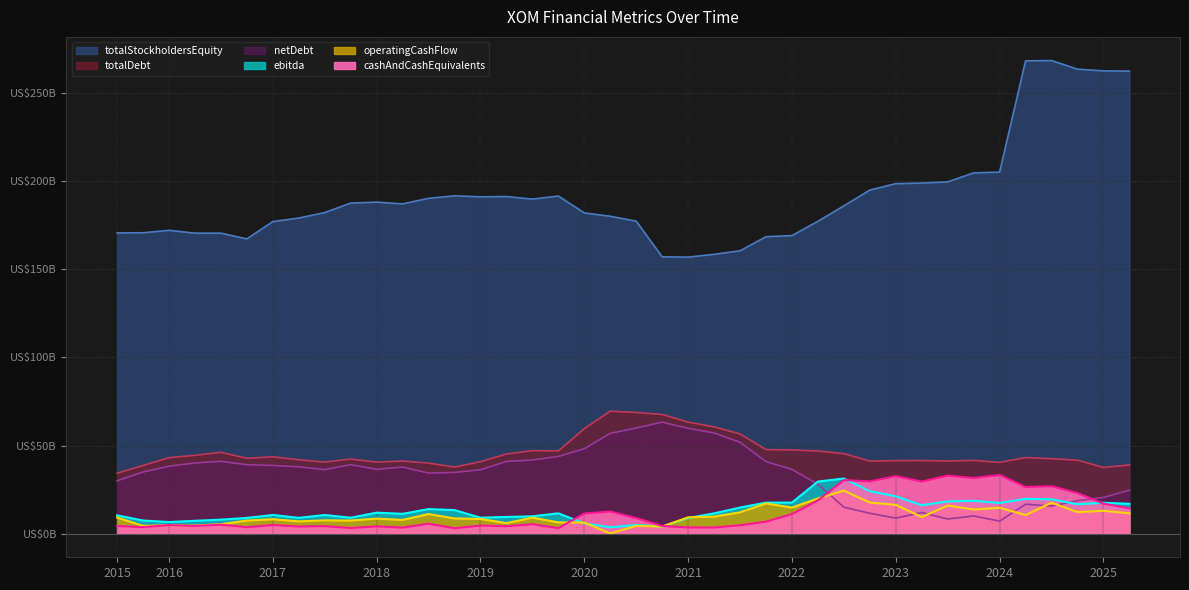

What is the label of the 3rd point from the left?

2016-03-31